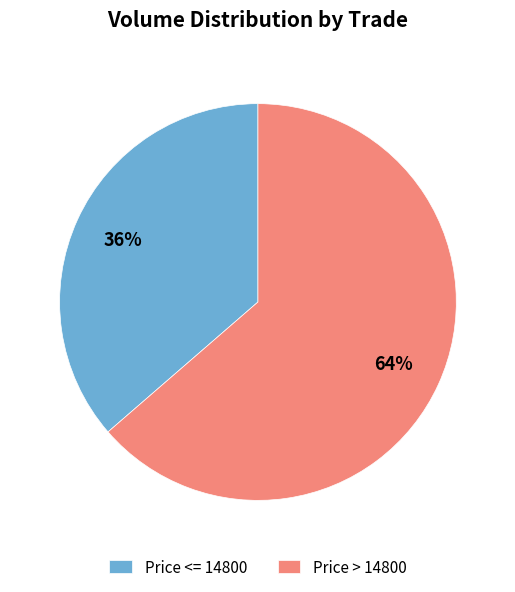

To the nearest percent, what is the average slice percentage?

50%